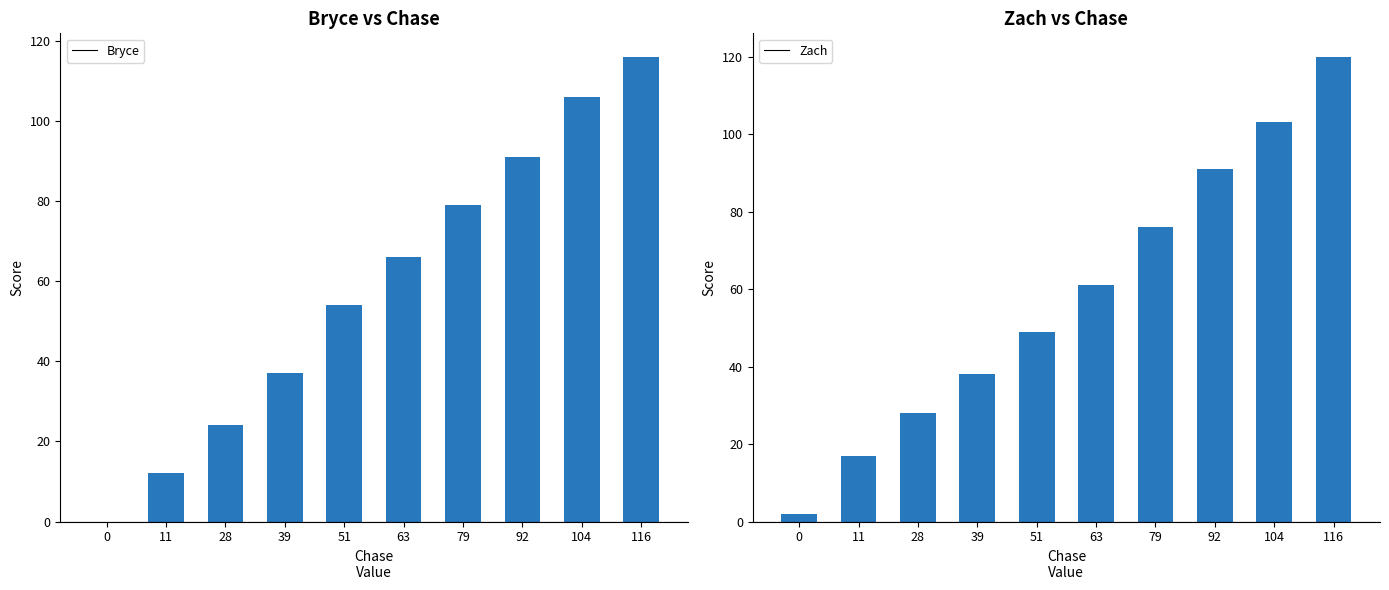

Is it true that Bryce equals 131 at 92?

False